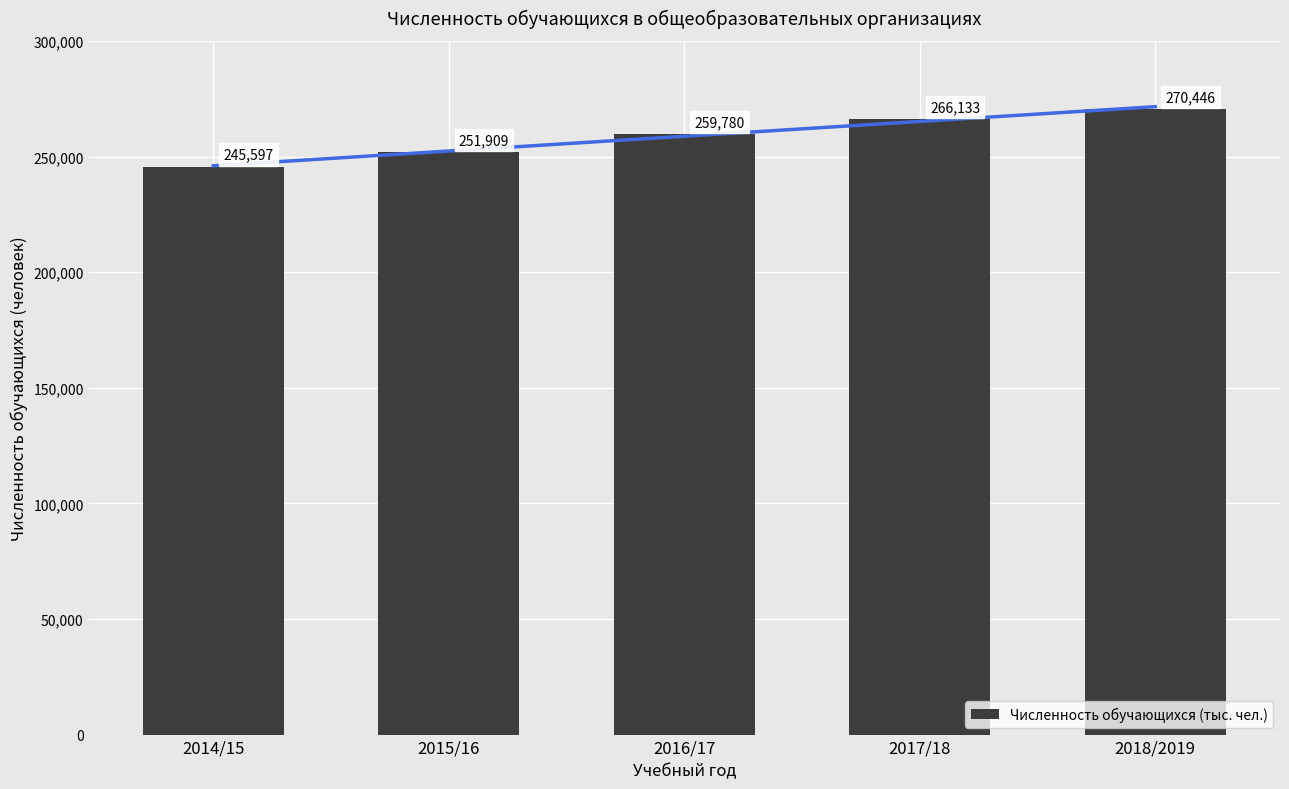

How many data points are less than 259780?

2